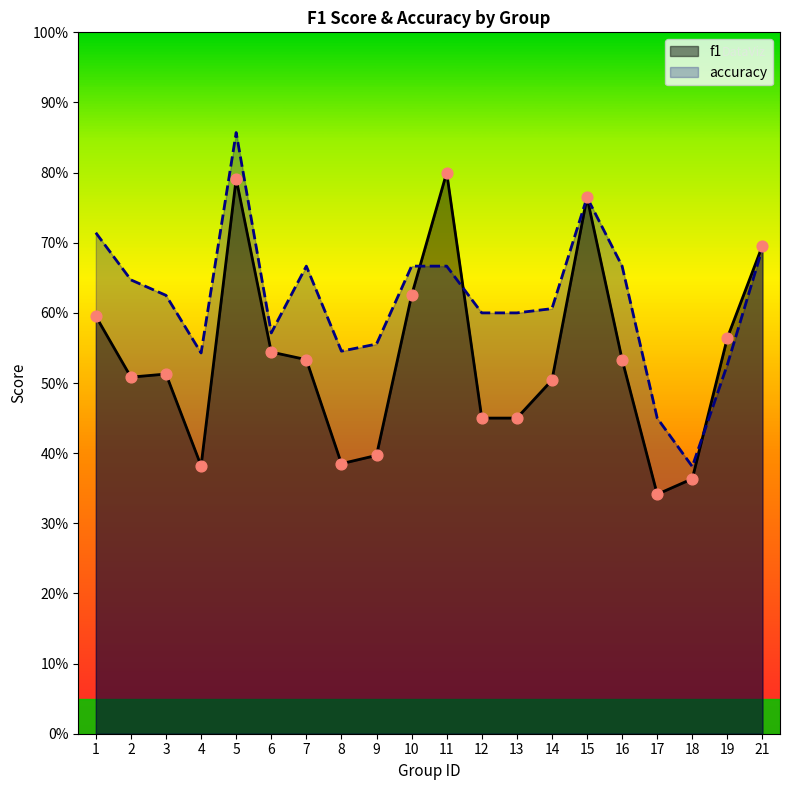

Which series has the largest total across all categories?

accuracy